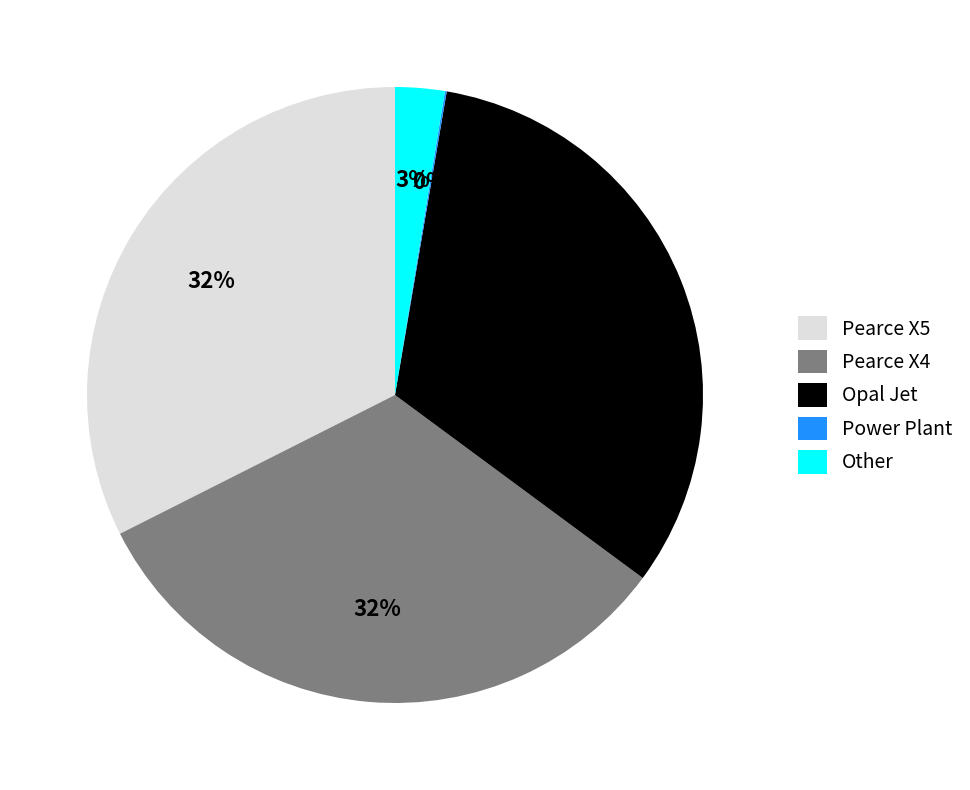

What is the ratio of the value at Pearce X4 to the value at Pearce X5?

1.0